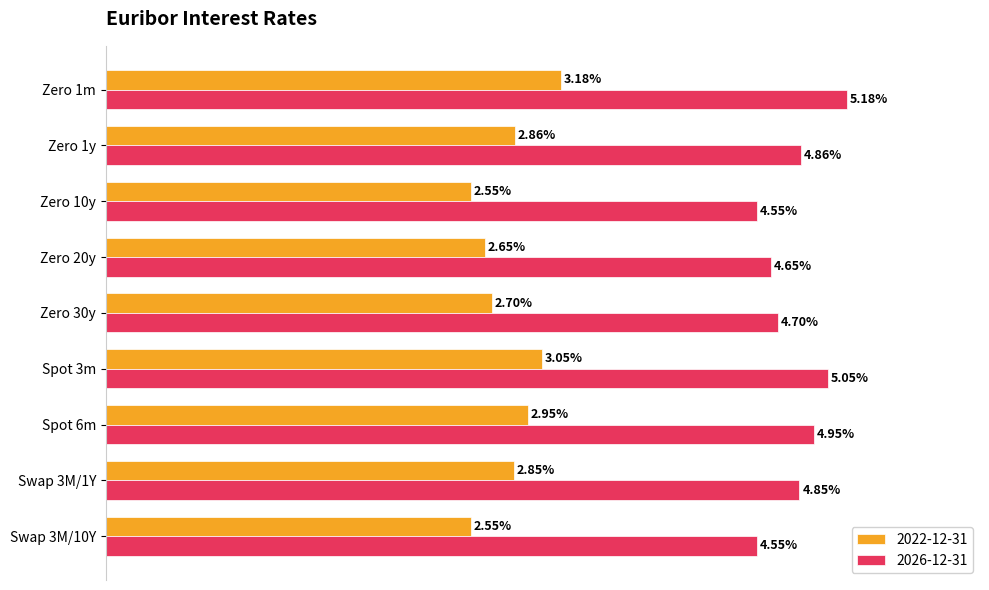

How many distinct data groups are displayed?

2